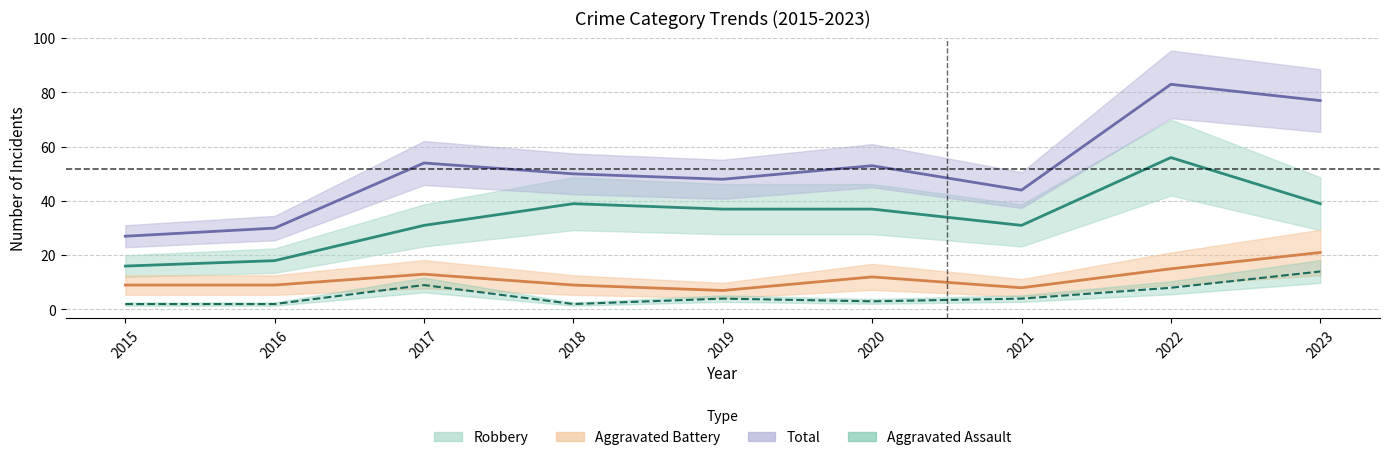

What is the difference between the Total values at 2019 and 2022?

35